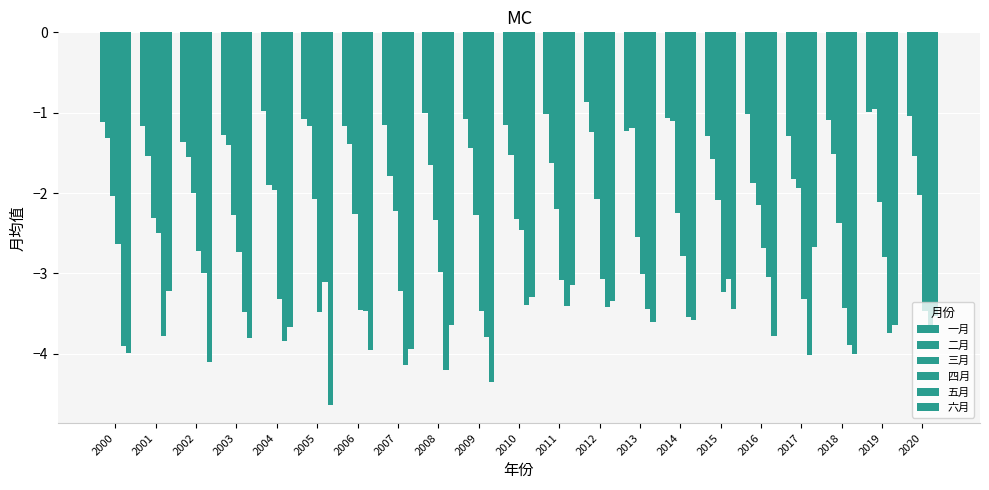

Reading left to right, what are all the values shown in this chart?

一月: 2000=-1.1	2001=-1.2	2002=-1.4	2003=-1.3	2004=-1.0	2005=-1.1	2006=-1.2	2007=-1.2	2008=-1.0	2009=-1.1	2010=-1.2	2011=-1.0	2012=-0.9	2013=-1.2	2014=-1.1	2015=-1.3	2016=-1.0	2017=-1.3	2018=-1.1	2019=-1.0	2020=-1.0
二月: 2000=-1.3	2001=-1.5	2002=-1.5	2003=-1.4	2004=-1.9	2005=-1.2	2006=-1.4	2007=-1.8	2008=-1.7	2009=-1.4	2010=-1.5	2011=-1.6	2012=-1.2	2013=-1.2	2014=-1.1	2015=-1.6	2016=-1.9	2017=-1.8	2018=-1.5	2019=-1.0	2020=-1.5
三月: 2000=-2.0	2001=-2.3	2002=-2.0	2003=-2.3	2004=-2.0	2005=-2.1	2006=-2.3	2007=-2.2	2008=-2.3	2009=-2.3	2010=-2.3	2011=-2.2	2012=-2.1	2013=-2.5	2014=-2.2	2015=-2.1	2016=-2.1	2017=-1.9	2018=-2.4	2019=-2.1	2020=-2.0
四月: 2000=-2.6	2001=-2.5	2002=-2.7	2003=-2.7	2004=-3.3	2005=-3.5	2006=-3.5	2007=-3.2	2008=-3.0	2009=-3.5	2010=-2.5	2011=-3.1	2012=-3.1	2013=-3.0	2014=-2.8	2015=-3.2	2016=-2.7	2017=-3.3	2018=-3.4	2019=-2.8	2020=-3.5
五月: 2000=-3.9	2001=-3.8	2002=-3.0	2003=-3.5	2004=-3.8	2005=-3.1	2006=-3.5	2007=-4.1	2008=-4.2	2009=-3.8	2010=-3.4	2011=-3.4	2012=-3.4	2013=-3.4	2014=-3.5	2015=-3.1	2016=-3.0	2017=-4.0	2018=-3.9	2019=-3.7	2020=-3.6
六月: 2000=-4.0	2001=-3.2	2002=-4.1	2003=-3.8	2004=-3.7	2005=-4.6	2006=-3.9	2007=-3.9	2008=-3.6	2009=-4.4	2010=-3.3	2011=-3.1	2012=-3.3	2013=-3.6	2014=-3.6	2015=-3.4	2016=-3.8	2017=-2.7	2018=-4.0	2019=-3.6	2020=-3.5